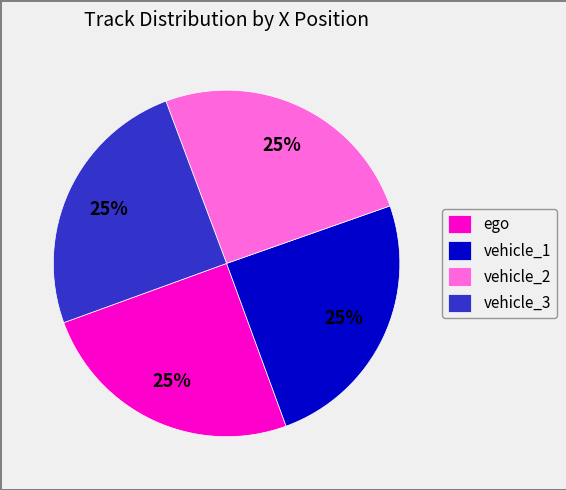

Is there any slice that represents more than half of the pie?

No